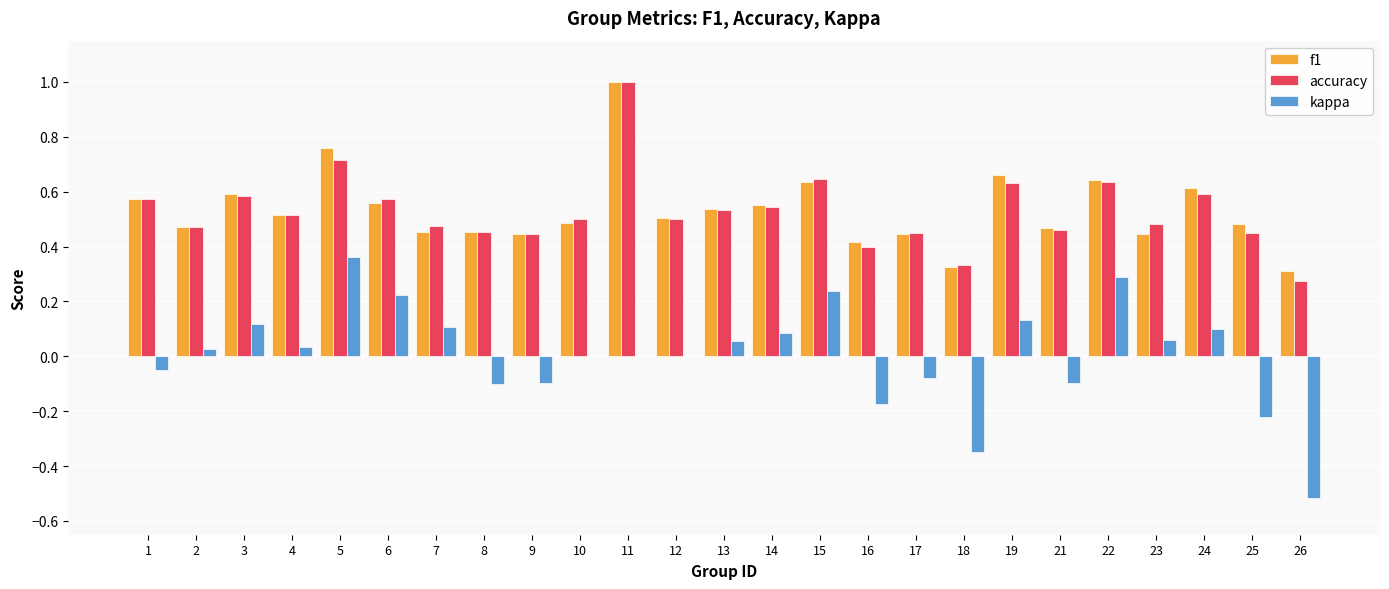

What is the maximum value shown in the chart?

1.0